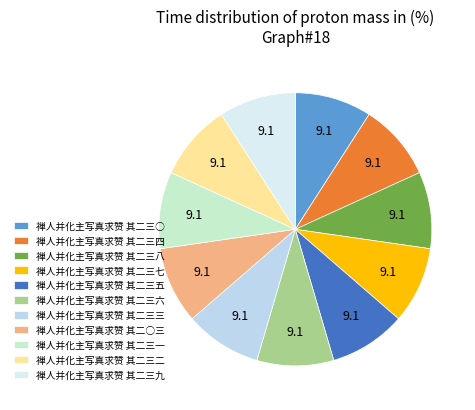

True or false: 禅人并化主写真求赞 其二三九 accounts for 9% of the total.

True